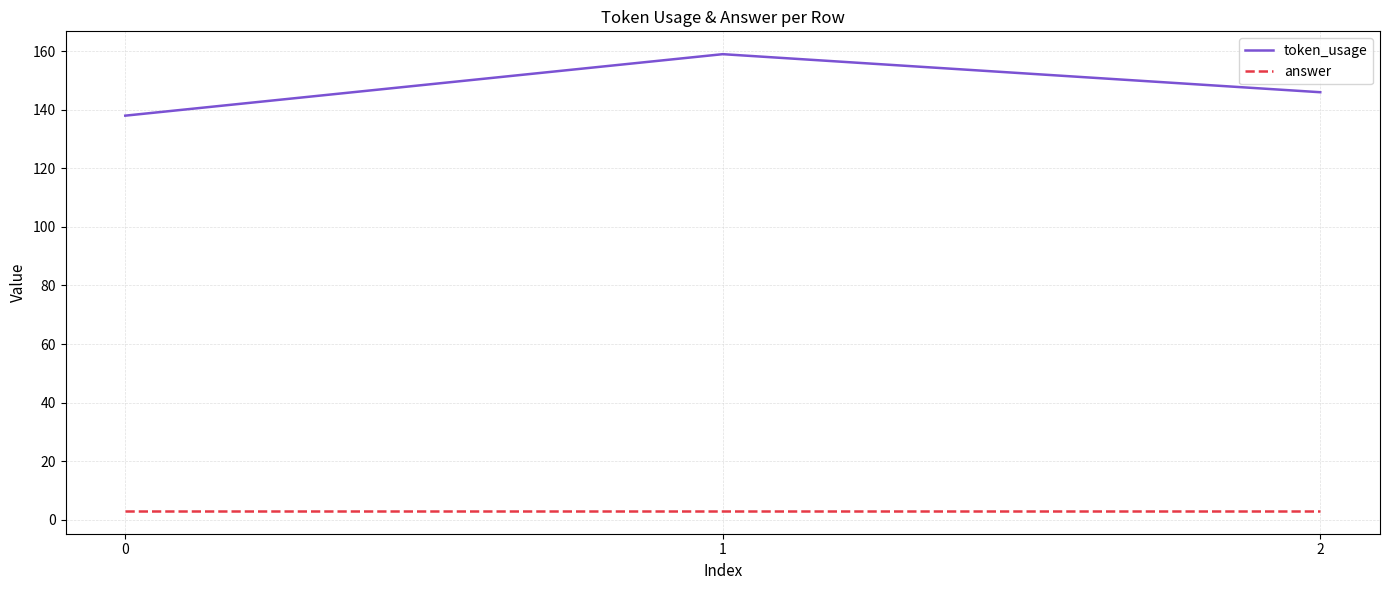

How many token_usage values are between 138 and 159?

3